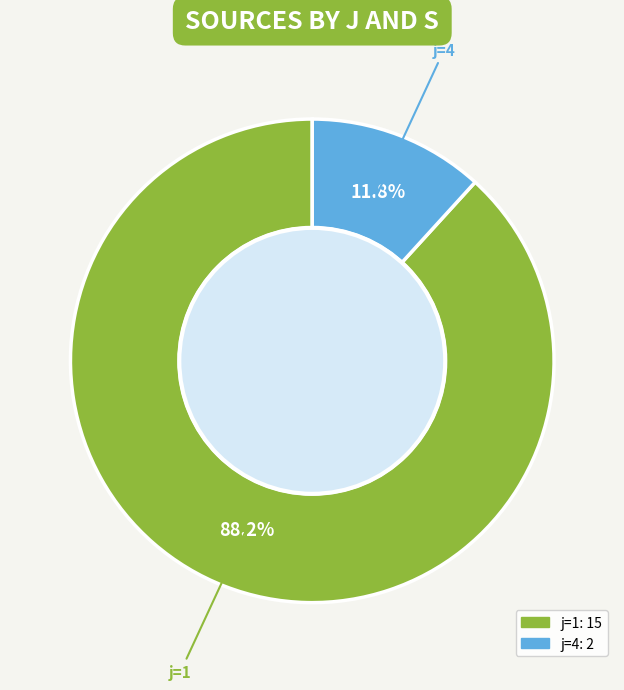

To the nearest percent, what is the difference between the largest and smallest slice percentages?

76%